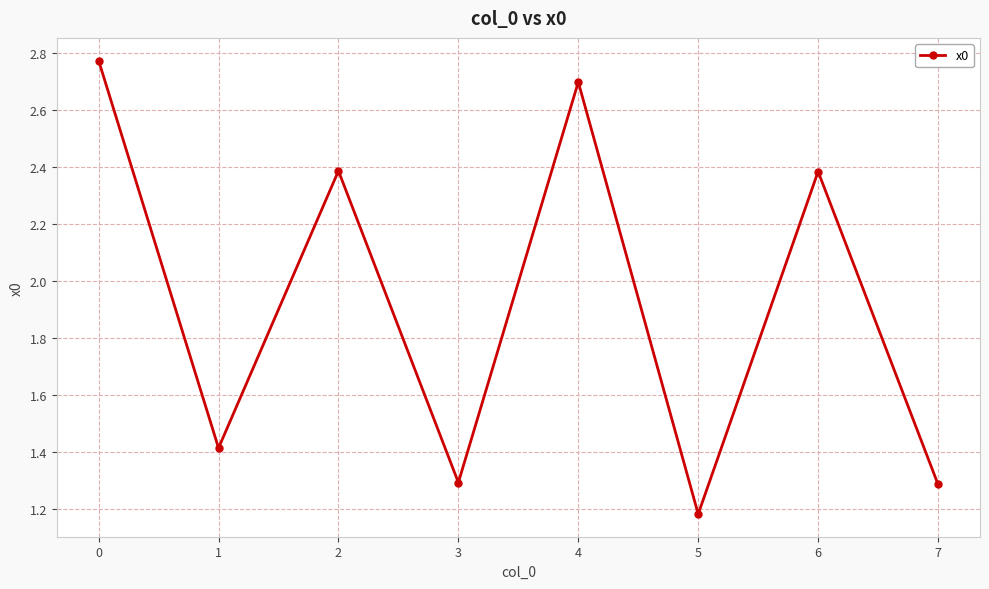

What is the ratio of the value at 2 to the value at 0?

0.9